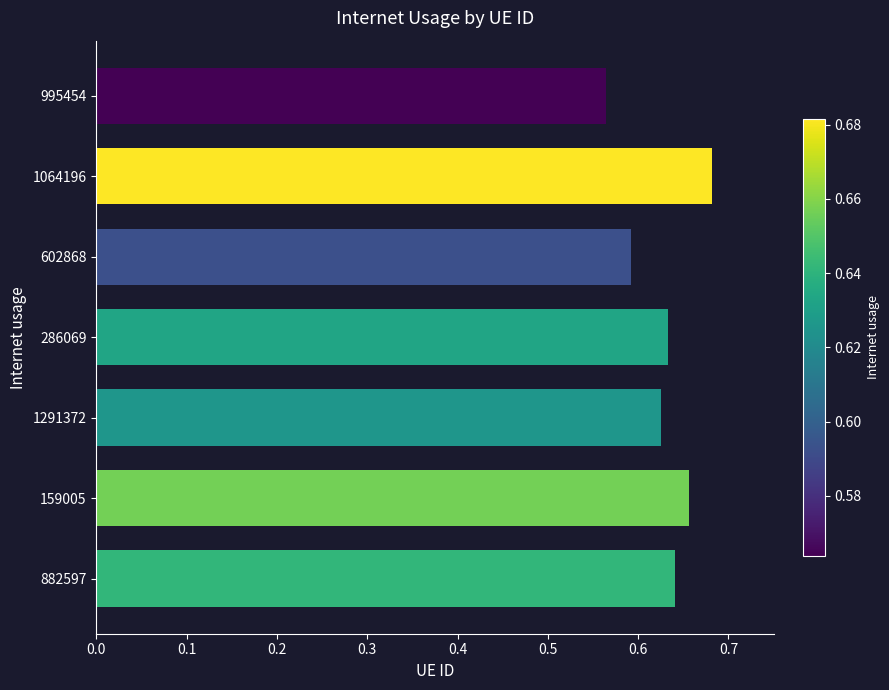

At which category does the chart reach its minimum across all series?

995454